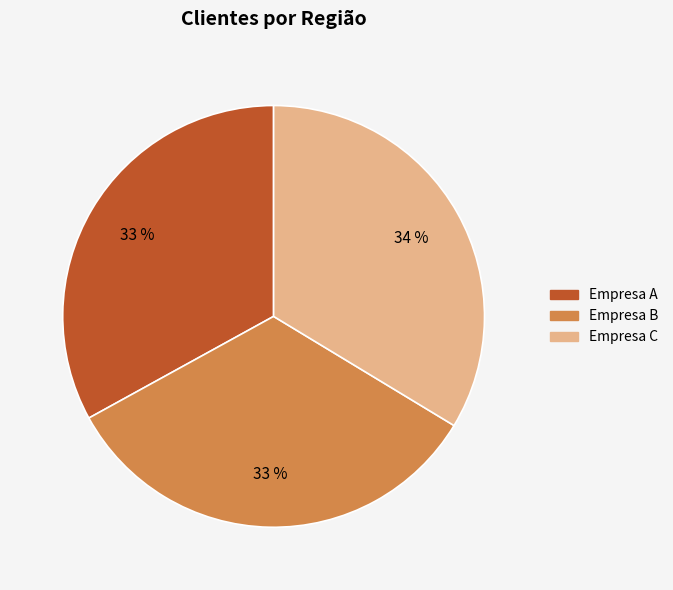

To the nearest percent, what is the combined percentage of Empresa C and Empresa B?

67%